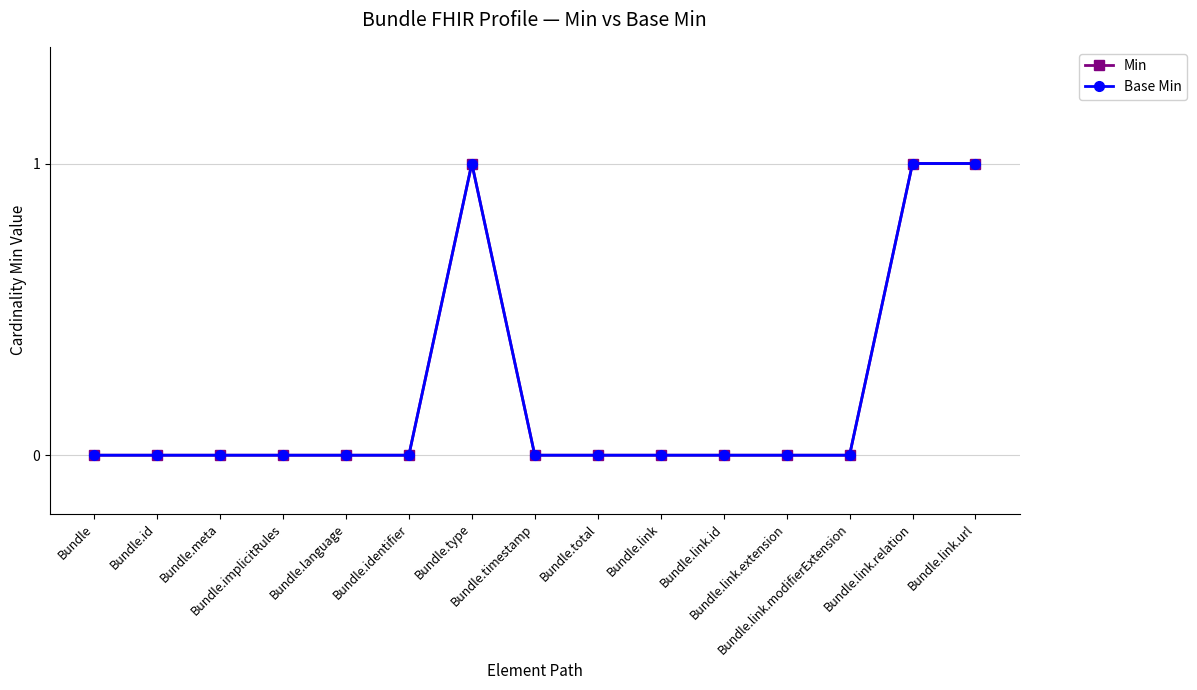

Does the chart have visible grid lines?

Yes